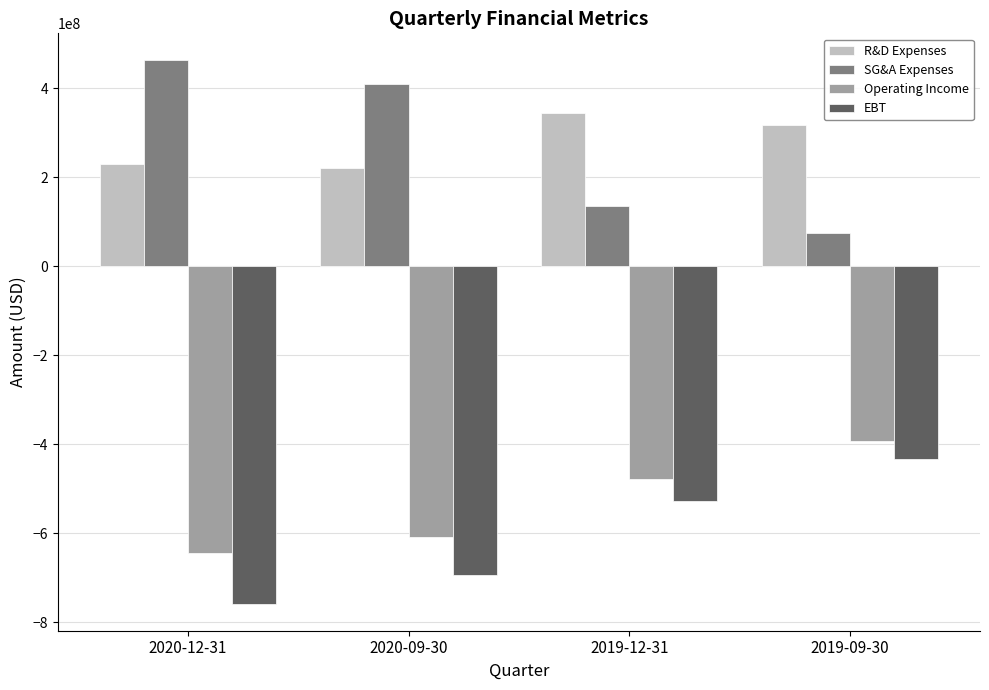

How many bars are there in total?

16